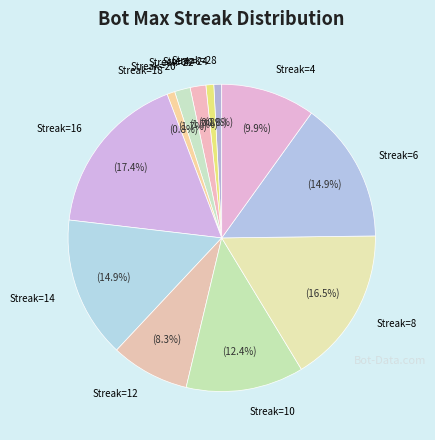

To the nearest percent, what is the difference between the largest and smallest slice percentages?

17%